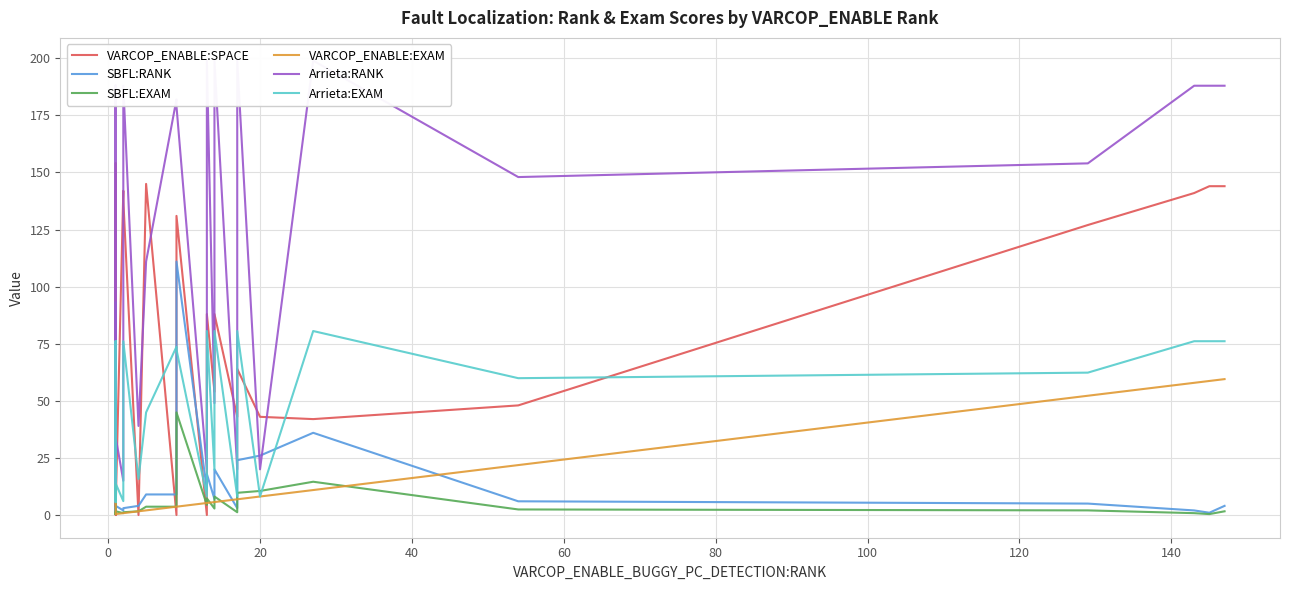

Which series has the largest total across all categories?

Arrieta:RANK